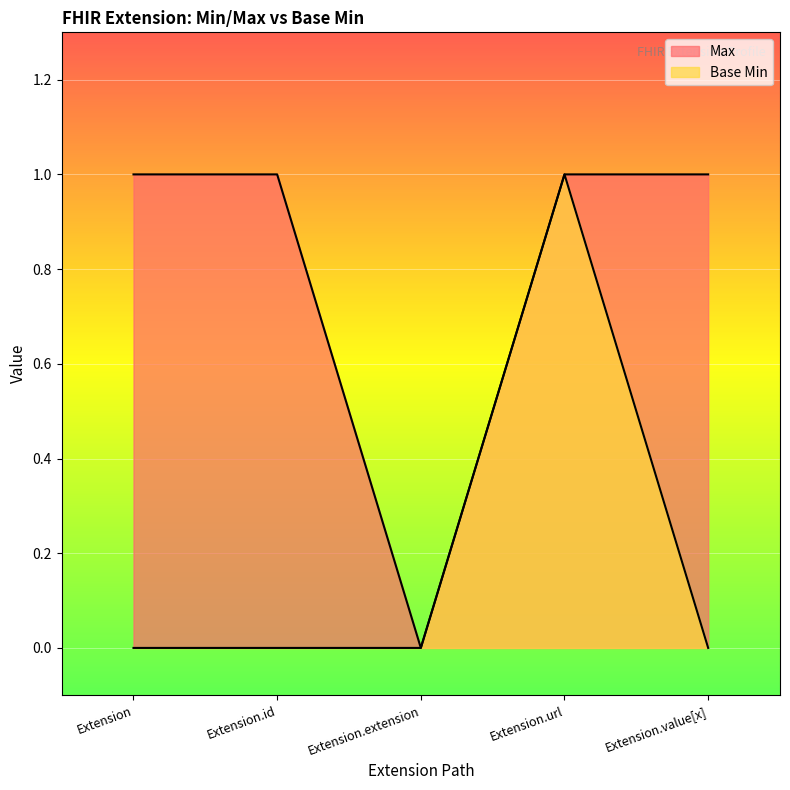

At which category does the chart reach its minimum across all series?

Extension.extension